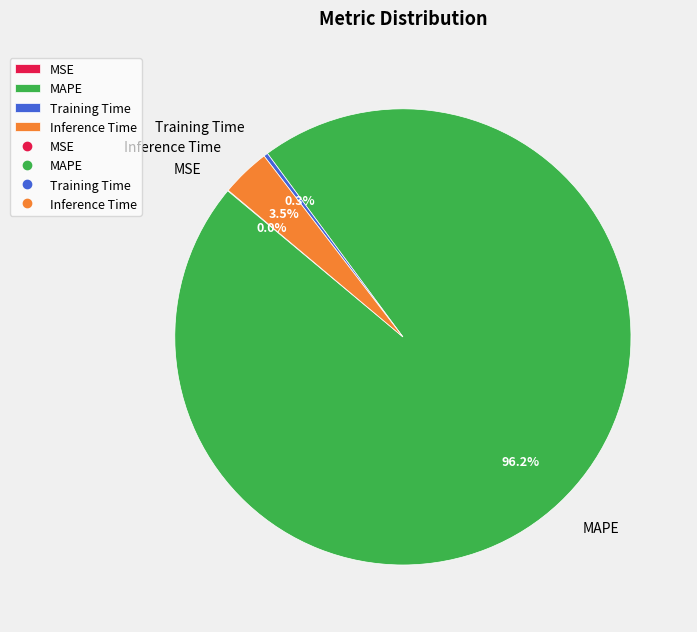

Which slice is the largest?

MAPE